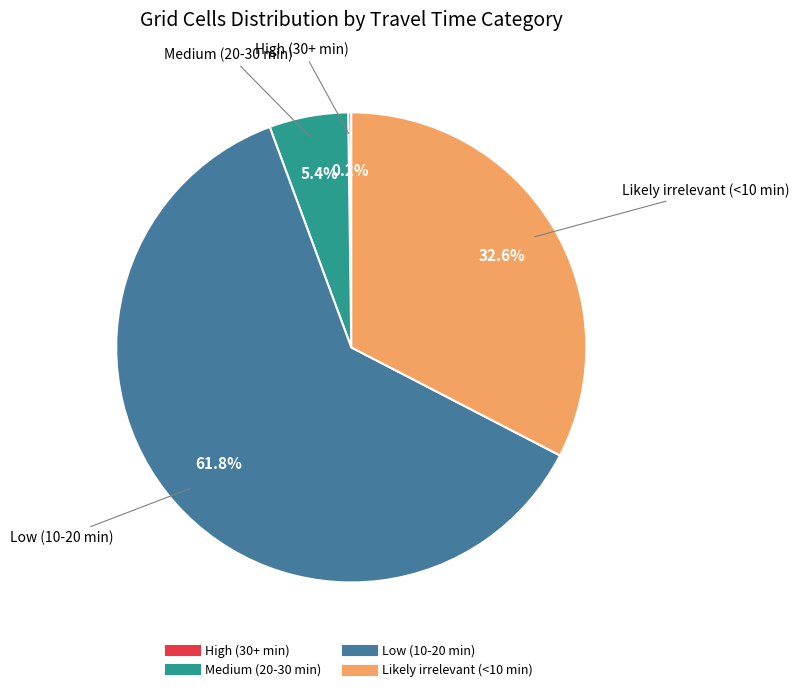

Which slice is the largest?

Low (10-20 min)